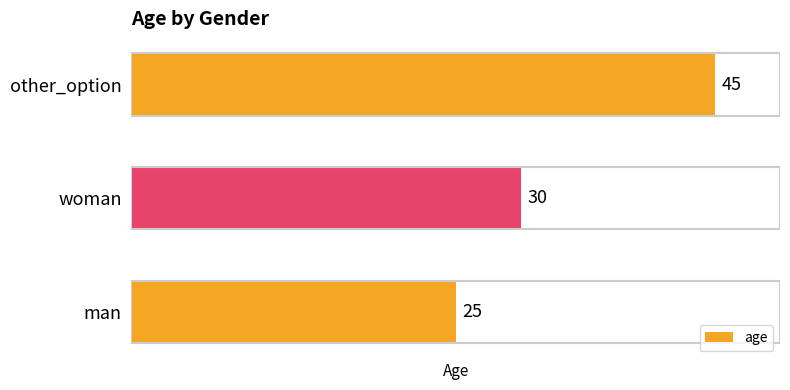

Which label corresponds to the largest value in the chart?

other_option